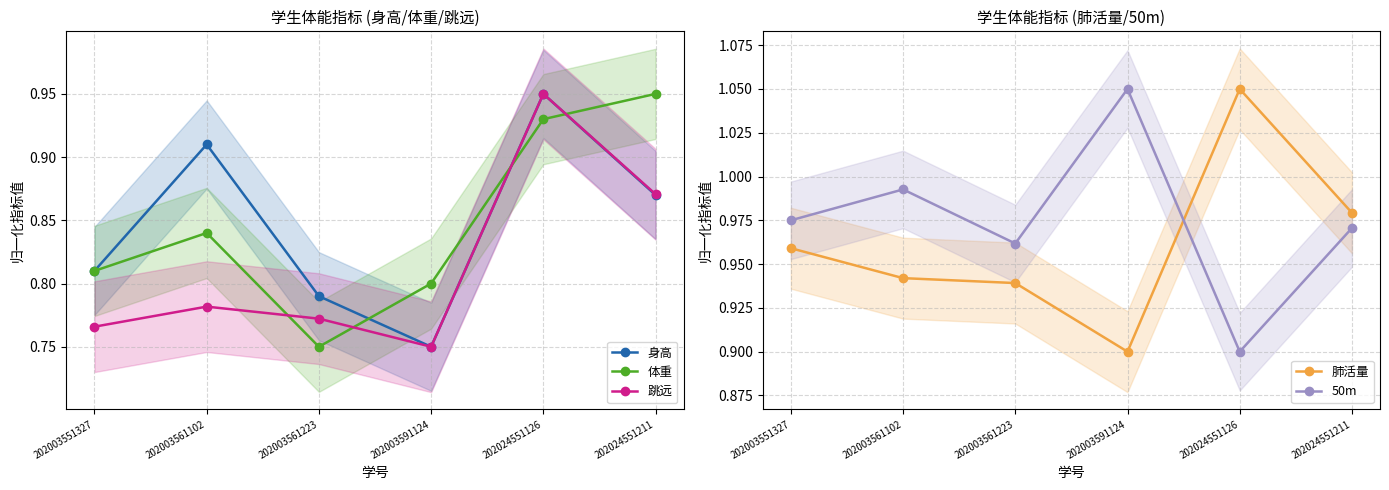

Reading left to right, list all the values displayed in this chart.

身高: 0.8	0.9	0.8	0.8	0.9	0.9
体重: 0.8	0.8	0.8	0.8	0.9	0.9
跳远: 0.8	0.8	0.8	0.8	0.9	0.9
肺活量: 1.0	0.9	0.9	0.9	1.0	1.0
50m: 1.0	1.0	1.0	1.0	0.9	1.0